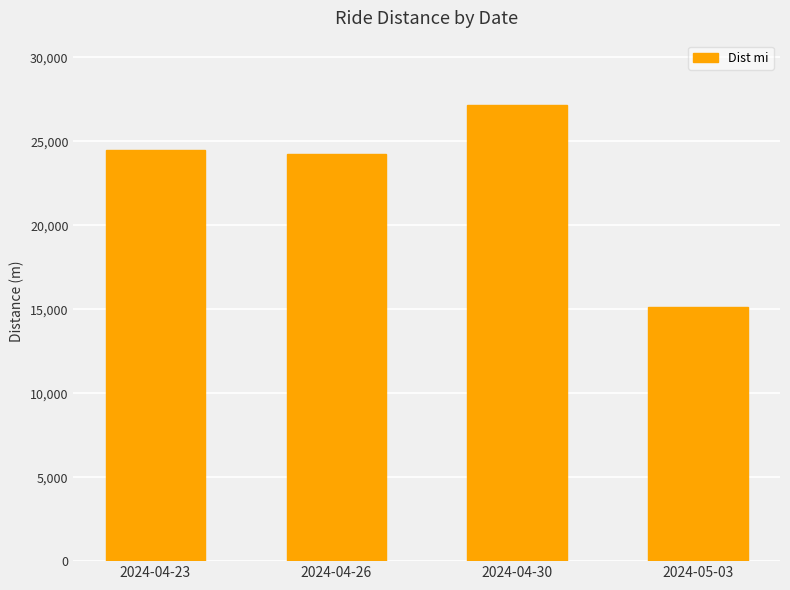

What is the sum of all values?

90990.1